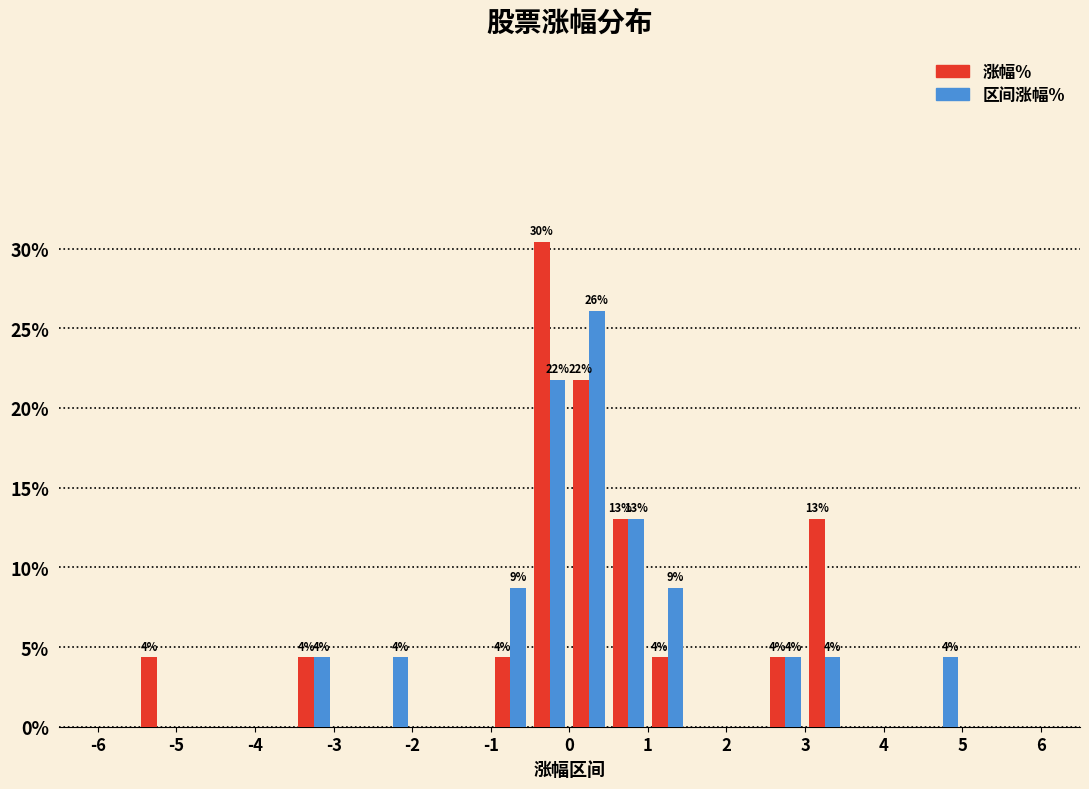

In the 涨幅% series, which range on the x-axis has the tallest bar?

-0.5 to 0.0